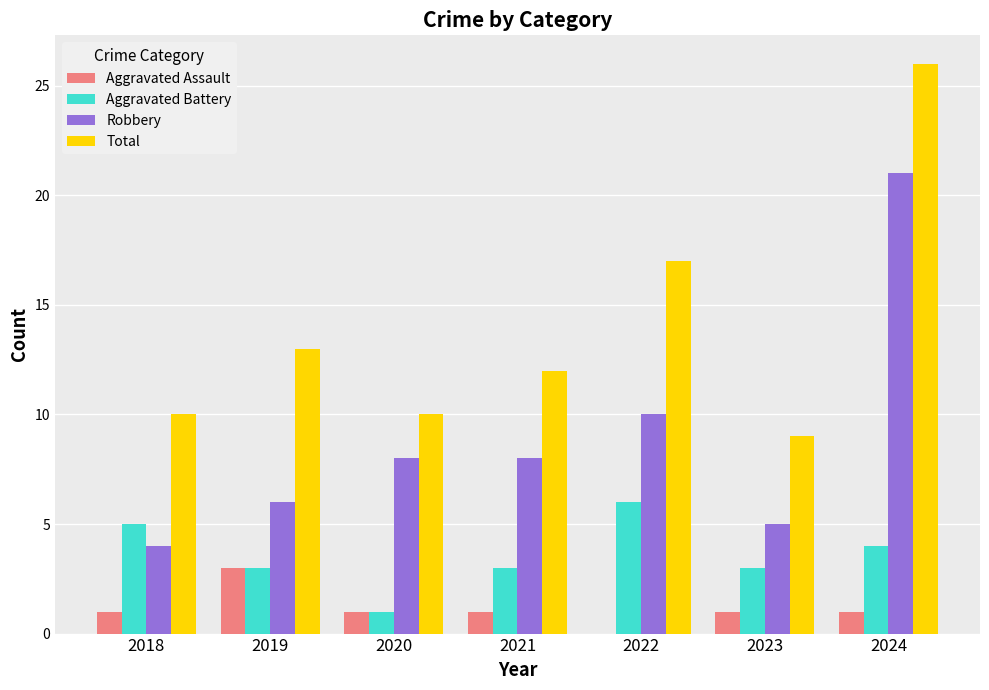

What is the sum of the Aggravated Battery values at 2023 and 2021?

6